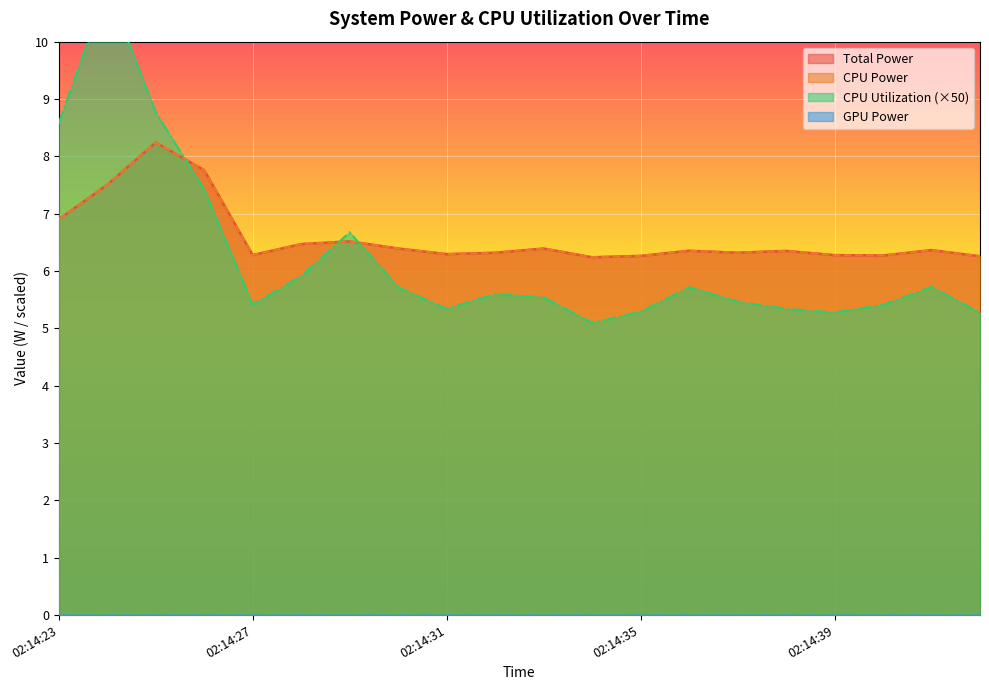

At how many categories does at least one series exceed 6?

20